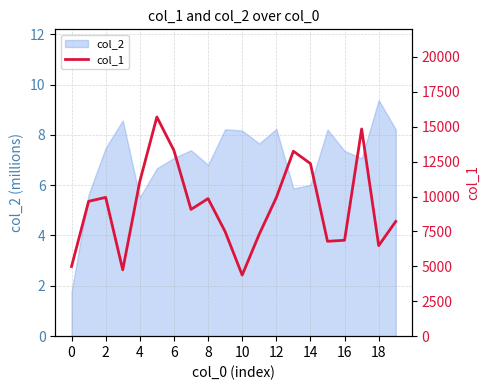

How many values are below 9660?

10